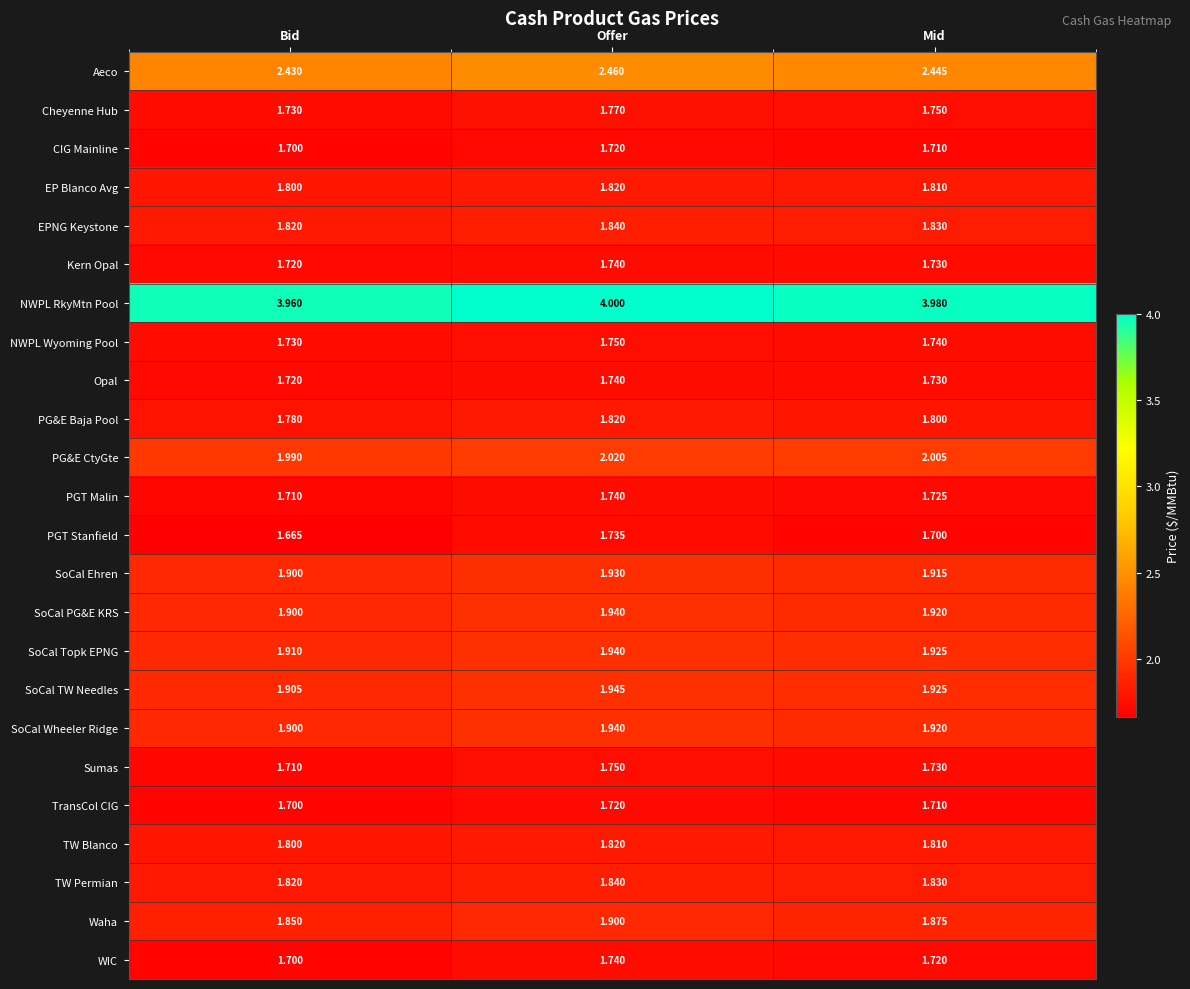

Which category has the lowest value in the NWPL RkyMtn Pool series?

Bid